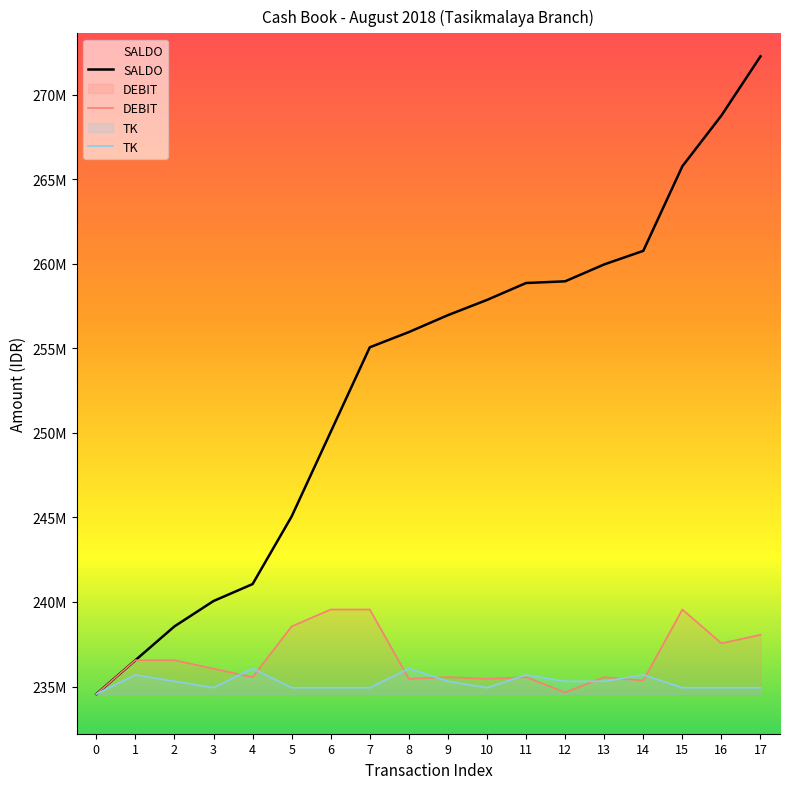

Reading left to right, transcribe all the data shown in this chart.

SALDO: 234556900	236556900	238556900	240056900	241056900	245056900	250056900	255056900	255956900	256956900	257856900	258856900	258956900	259956900	260756900	265756900	268756900	272256900
DEBIT: 234556900	236556900	236556900	236056900	235556900	238556900	239556900	239556900	235456900	235556900	235456900	235556900	234656900	235556900	235356900	239556900	237556900	238056900
TK: 234556900	235687900	235310900	234933900	236064900	234933900	234933900	234933900	236064900	235310900	234933900	235687900	235310900	235310900	235687900	234933900	234933900	234933900